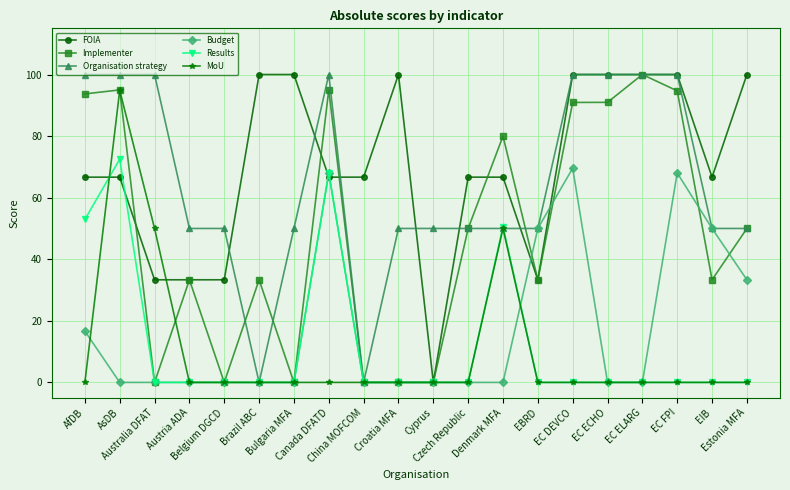

What is the highest value of the FOIA series?

100.0